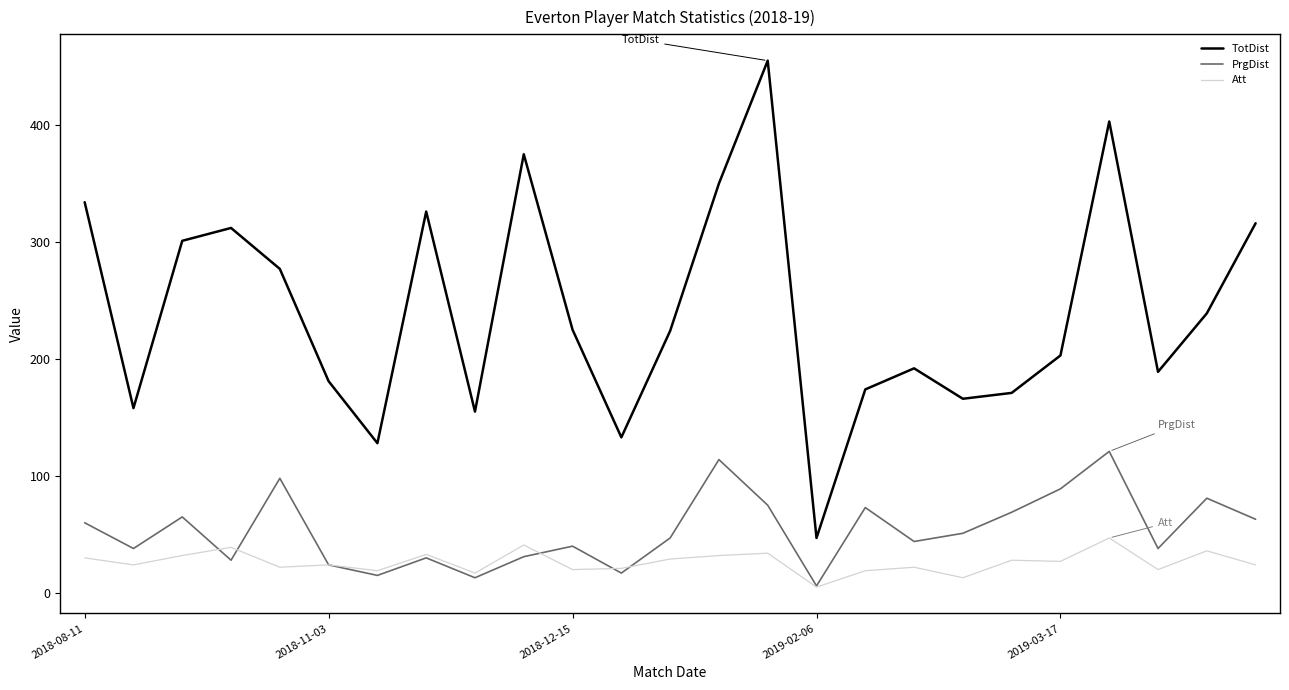

Which series has the largest total across all categories?

TotDist